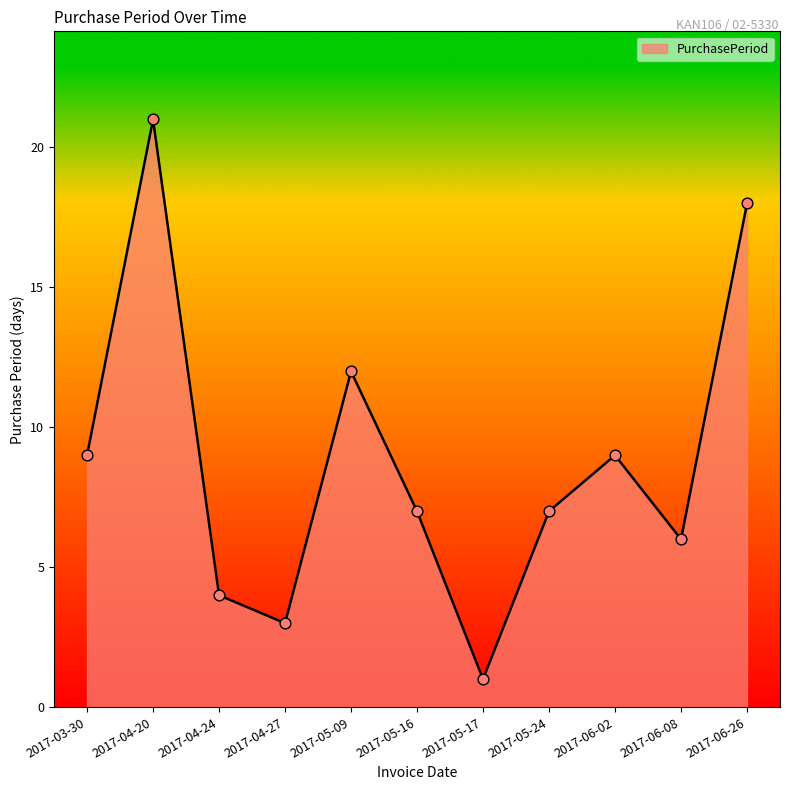

Between 2017-05-16 and 2017-06-08, which is larger?

2017-05-16